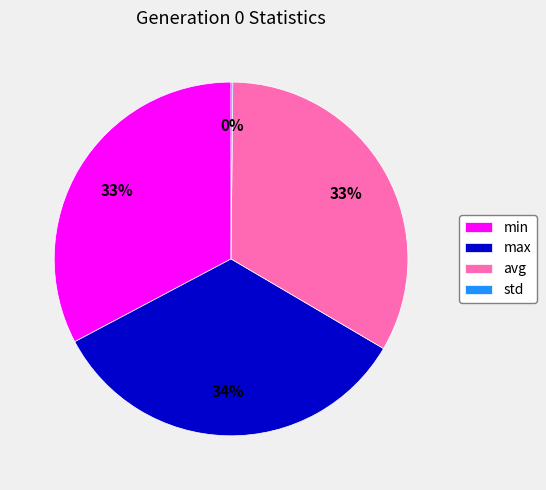

Is min the majority of the pie?

No